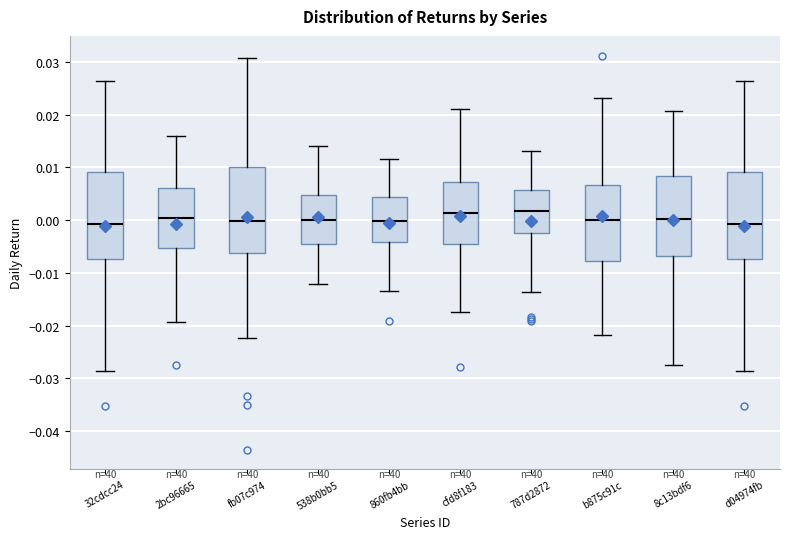

Where is the lower edge of the box for fb07c974 on the y-axis? The values are not printed on the chart, so give them approximately, as read against the axis.

-0.006